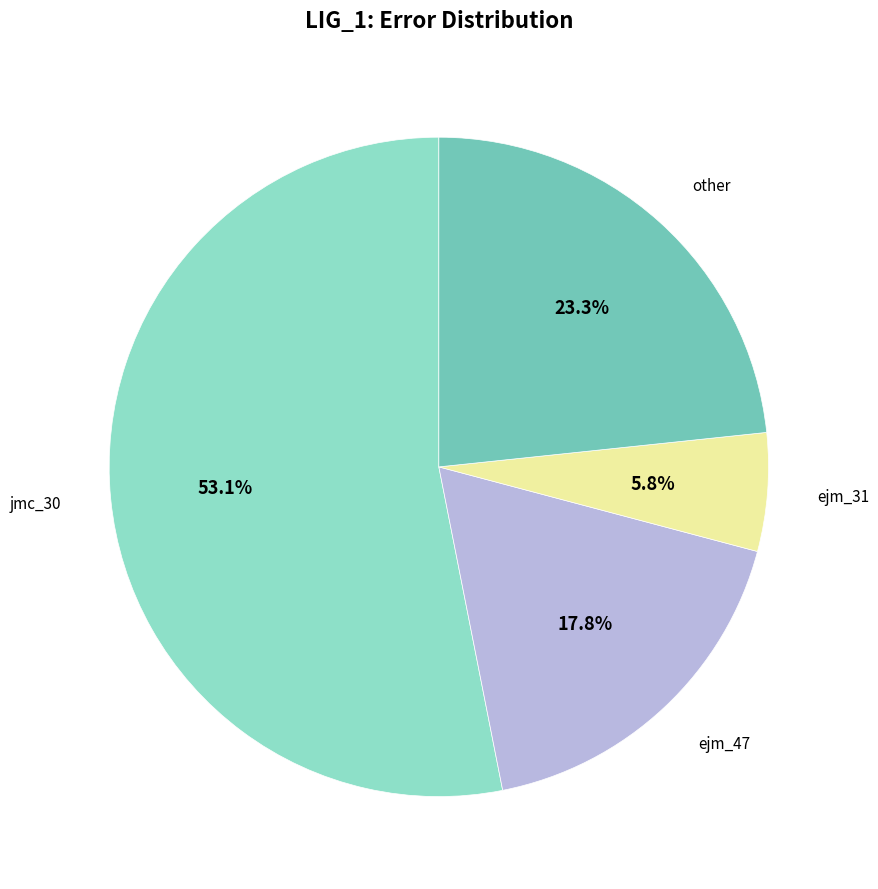

Does jmc_30 represent more than half of the total?

Yes